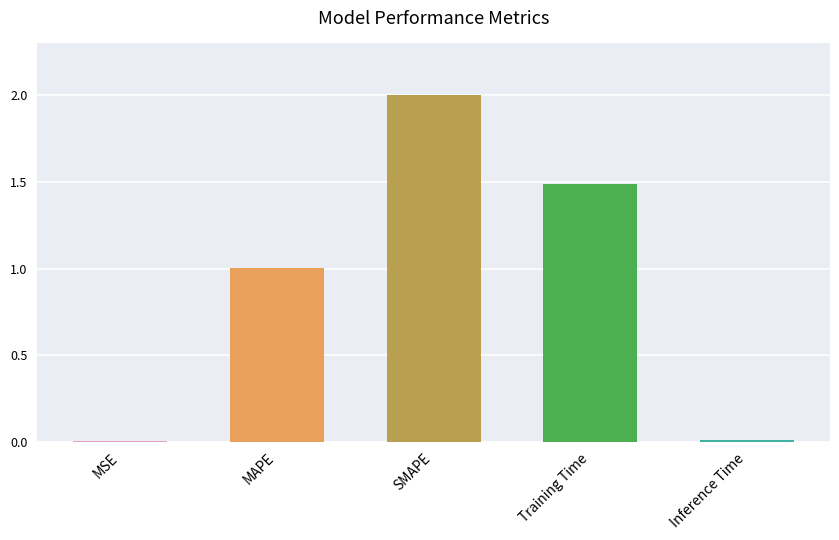

What is the maximum value shown in the chart?

2.0